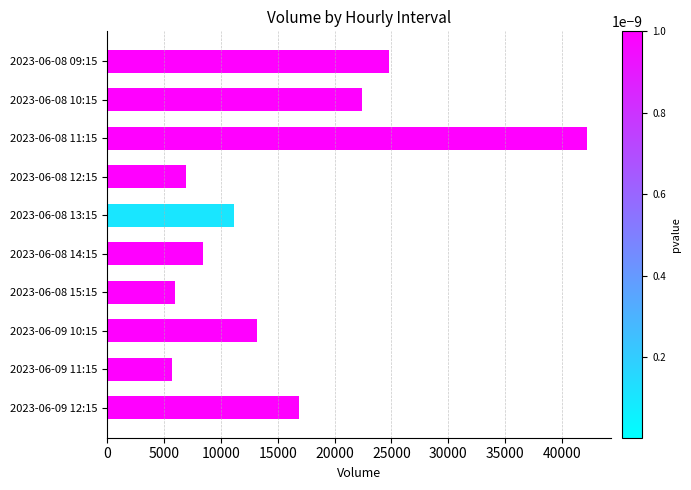

Reading top to bottom, transcribe all the data shown in this chart.

24743	22429	42225	6910	11112	8383	5934	13207	5677	16890